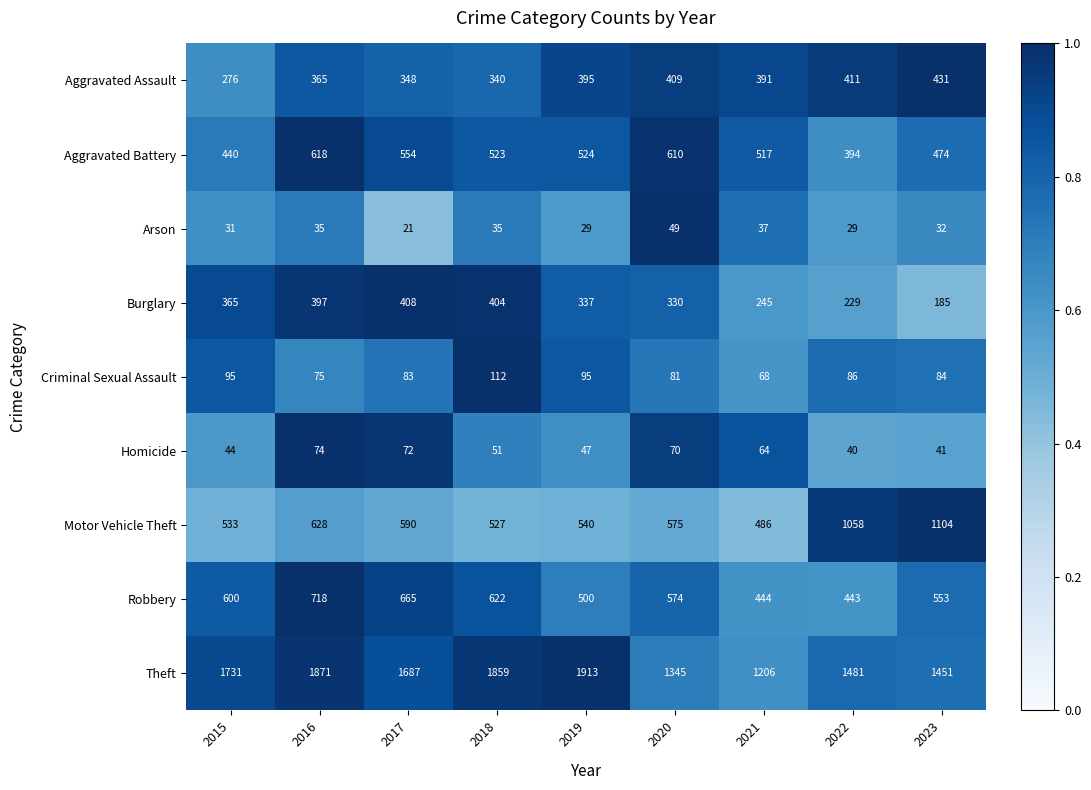

What is the difference between the second highest and second lowest values in the Aggravated Assault series?

71